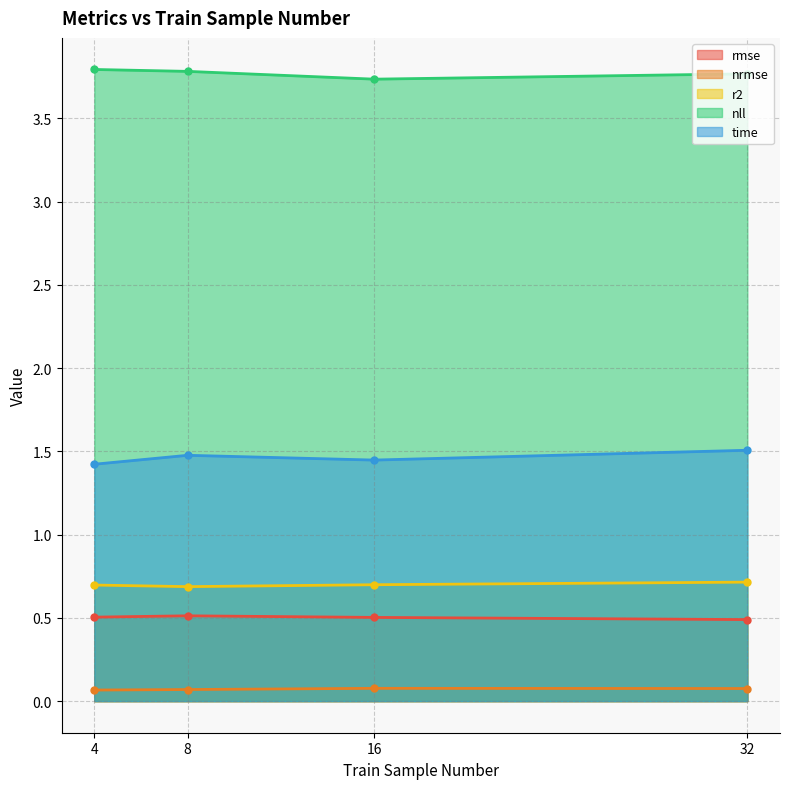

The value of nll at 32 is 5.9. True or false?

False